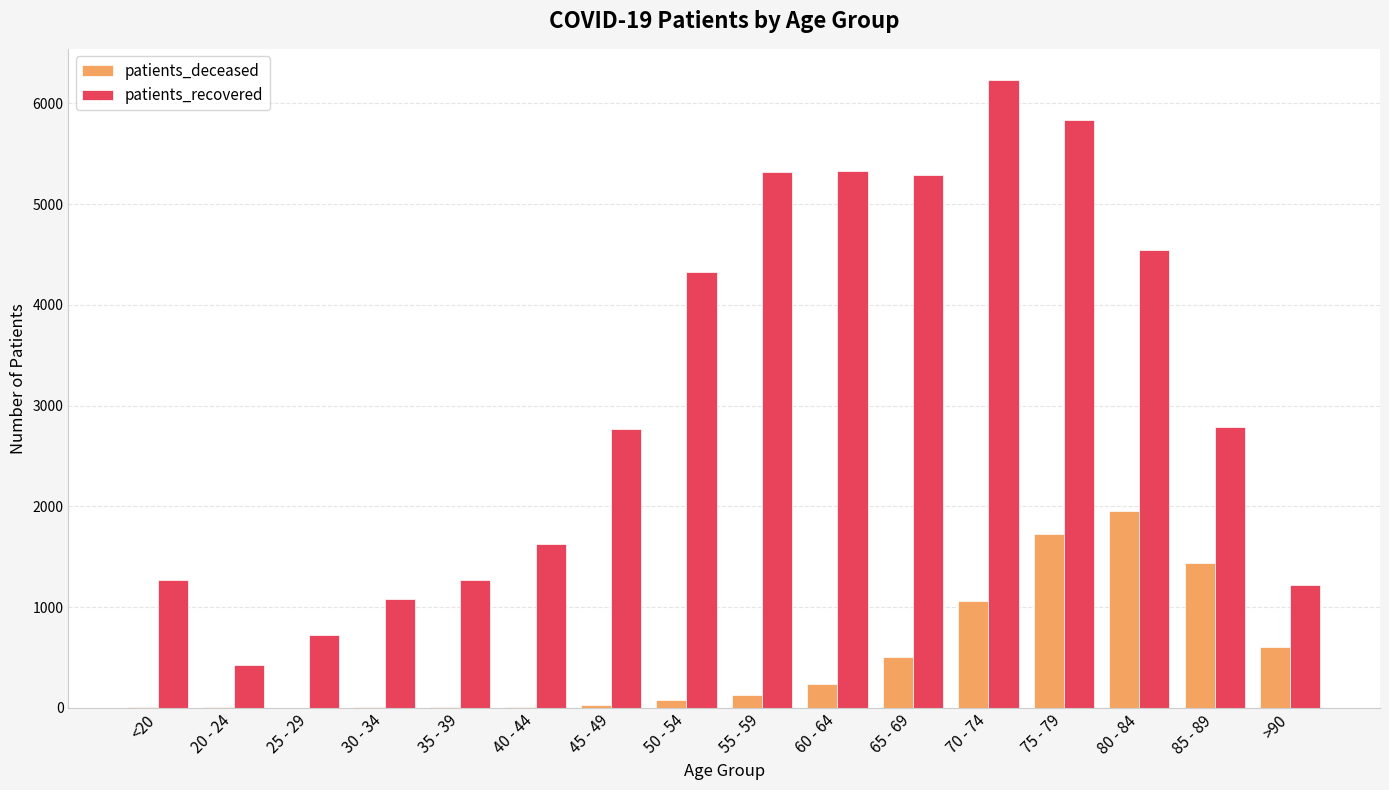

The value of patients_recovered at 75 - 79 is 5838. True or false?

True